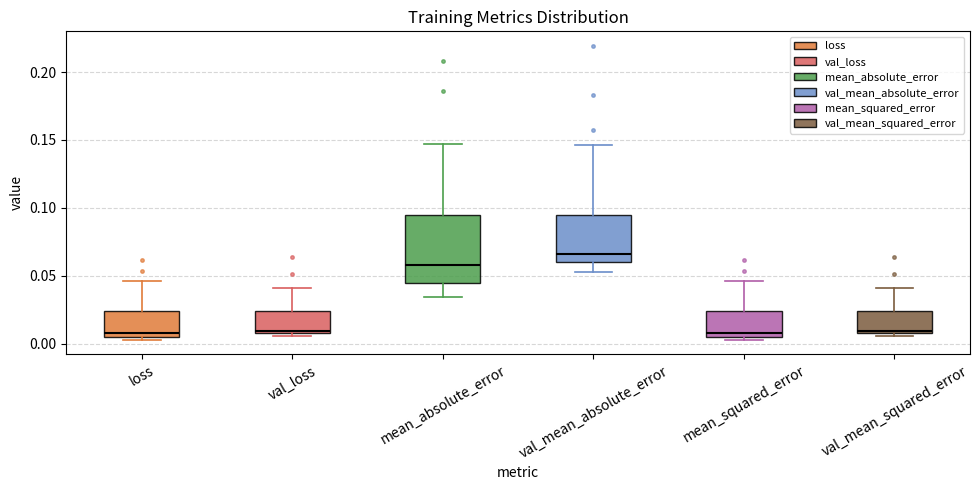

Reading left to right, read every box against the y-axis: the position of its median line, the range the box covers, and the ends of its whiskers. The values are not printed on the chart, so give them approximately, as read against the axis.

loss: median 0.010, box 0.005 to 0.025, whiskers 0.005 (just below the box's lower edge) to 0.045
val_loss: median 0.010 (just above the box's lower edge), box 0.010 to 0.025, whiskers 0.005 to 0.040
mean_absolute_error: median 0.060, box 0.045 to 0.095, whiskers 0.035 to 0.145
val_mean_absolute_error: median 0.065, box 0.060 to 0.095, whiskers 0.050 to 0.145
mean_squared_error: median 0.010, box 0.005 to 0.025, whiskers 0.005 (just below the box's lower edge) to 0.045
val_mean_squared_error: median 0.010 (just above the box's lower edge), box 0.010 to 0.025, whiskers 0.005 to 0.040